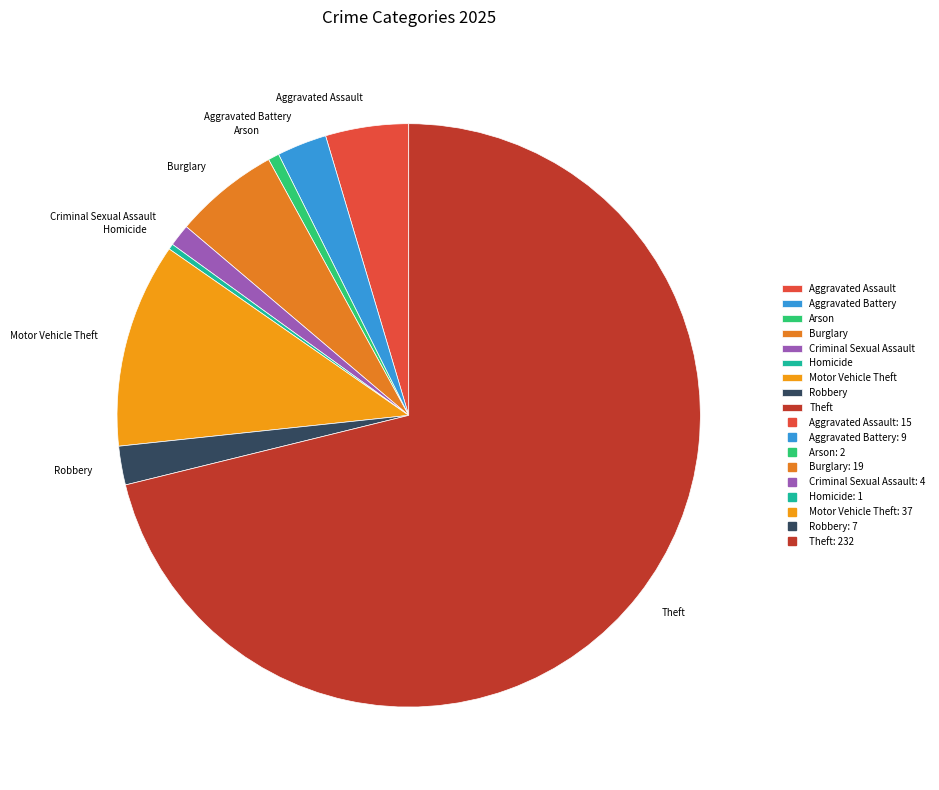

How many segments does this pie chart have?

9